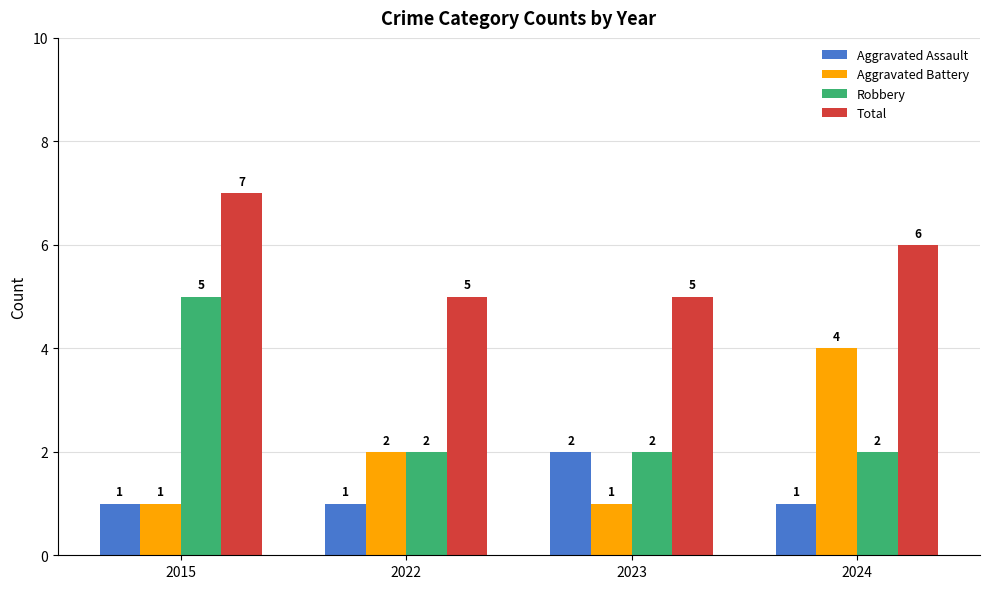

What is the difference between the maximum and second lowest values in the Robbery series?

3